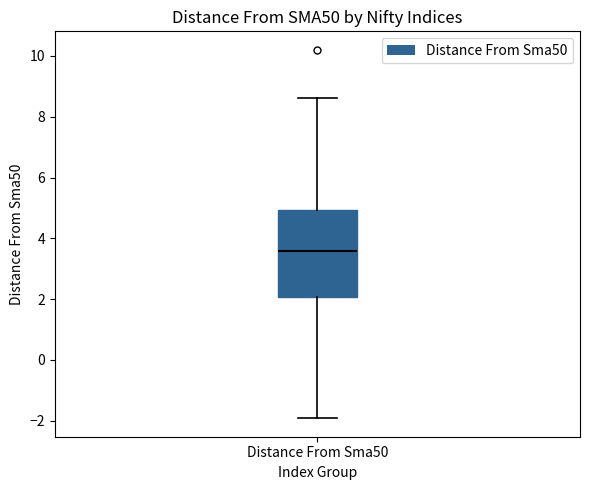

Where does the median line of the box for Distance From Sma50 sit on the y-axis? The values are not printed on the chart, so give them approximately, as read against the axis.

3.6